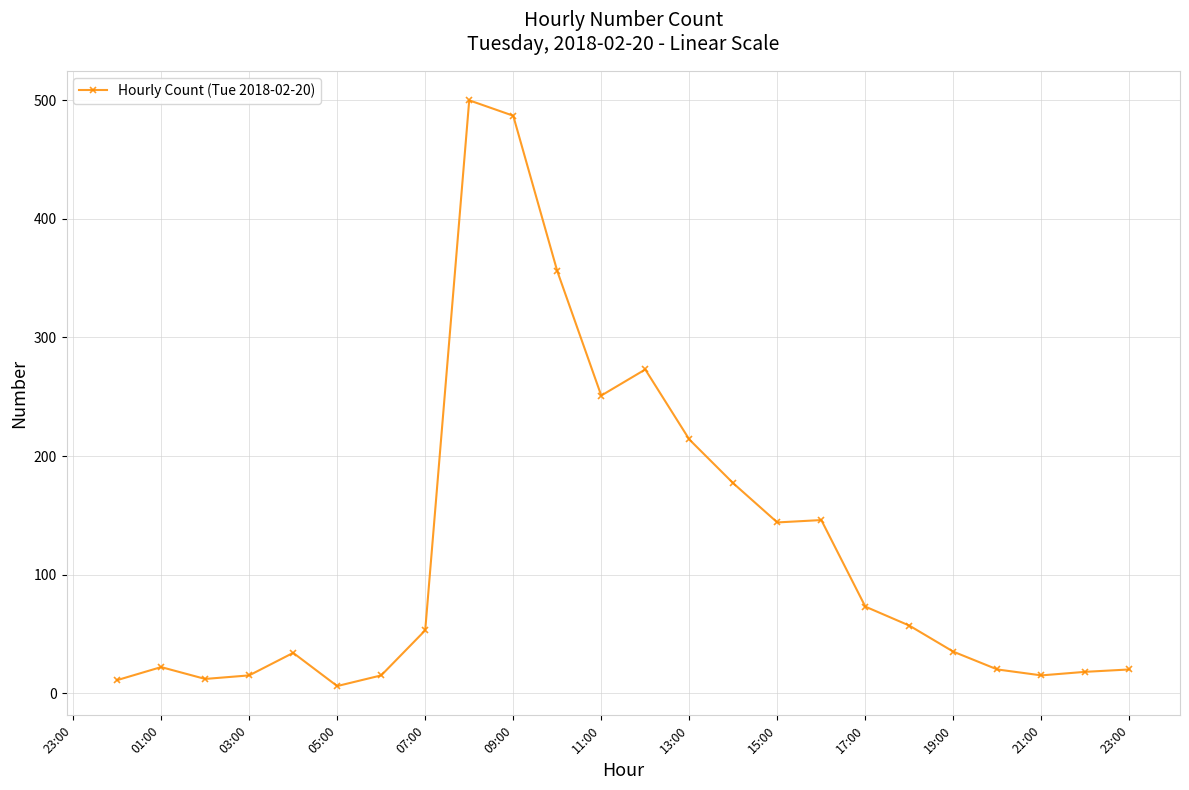

What is the greatest value displayed?

500